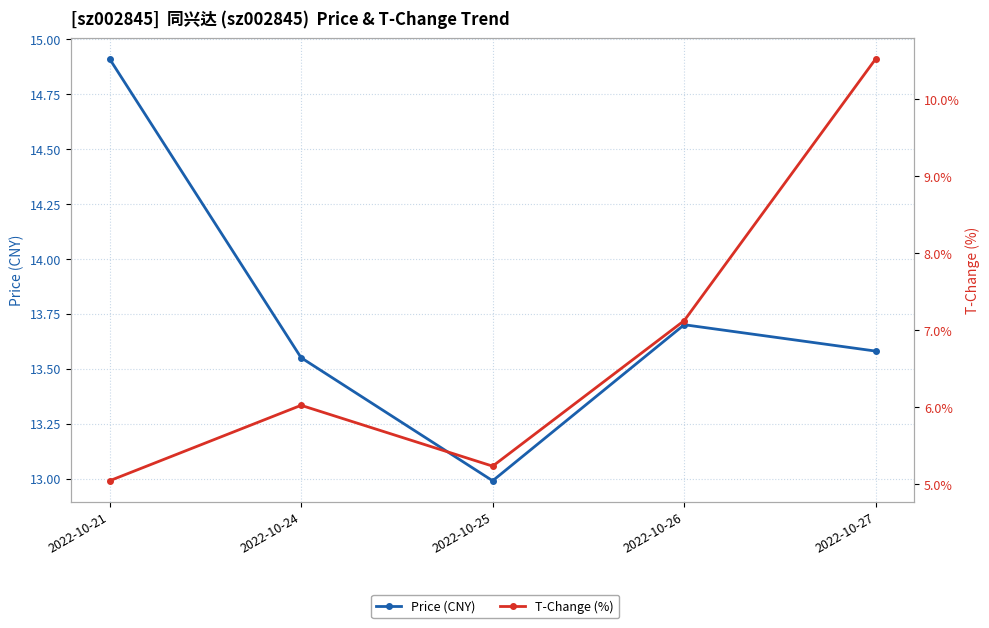

The value of T-Change (%) at 2022-10-27 is 3.8. True or false?

False